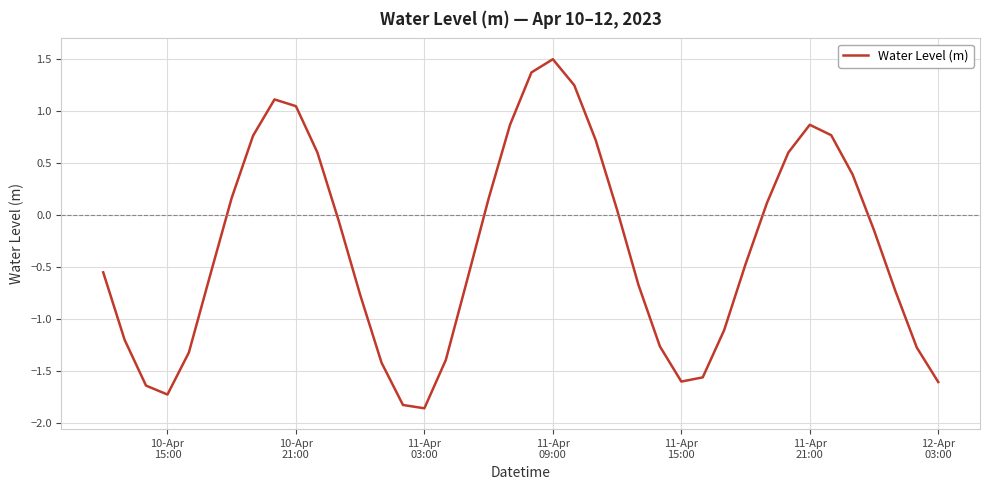

What is the greatest value displayed?

1.5